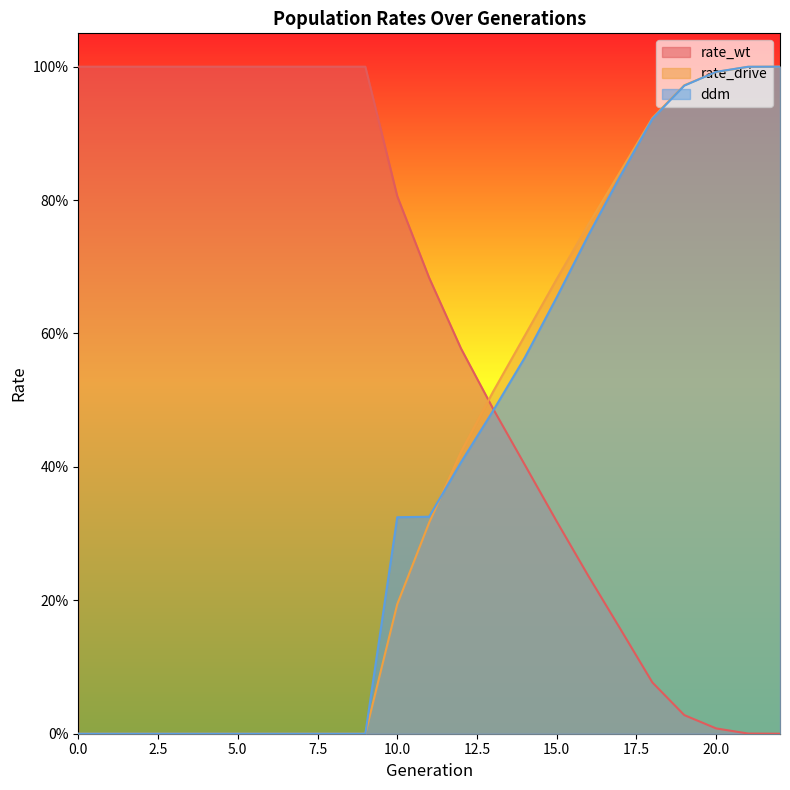

What is the difference between the ddm values at 12 and 20?

0.6